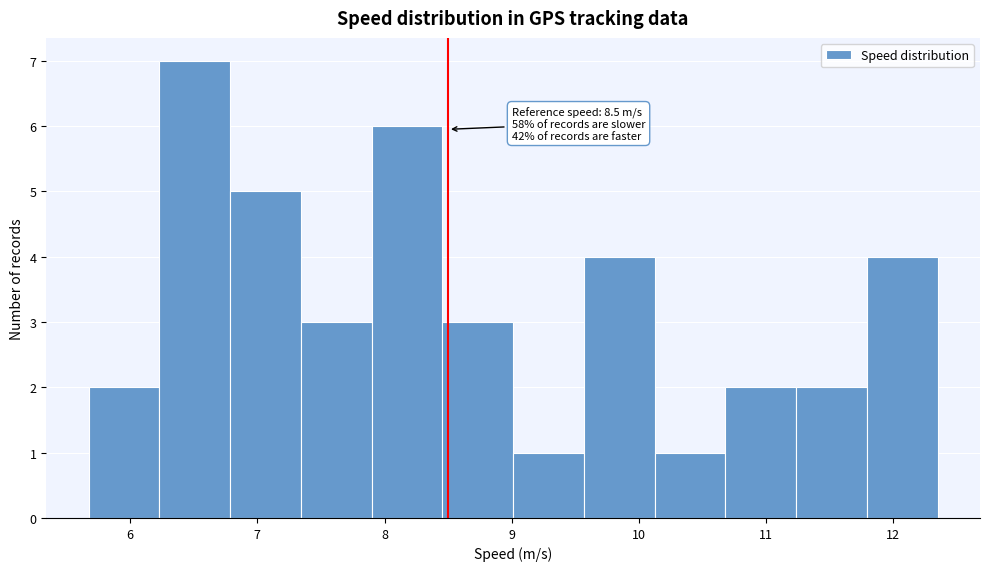

Over which range of the x-axis is the bar tallest?

6.2 to 6.8